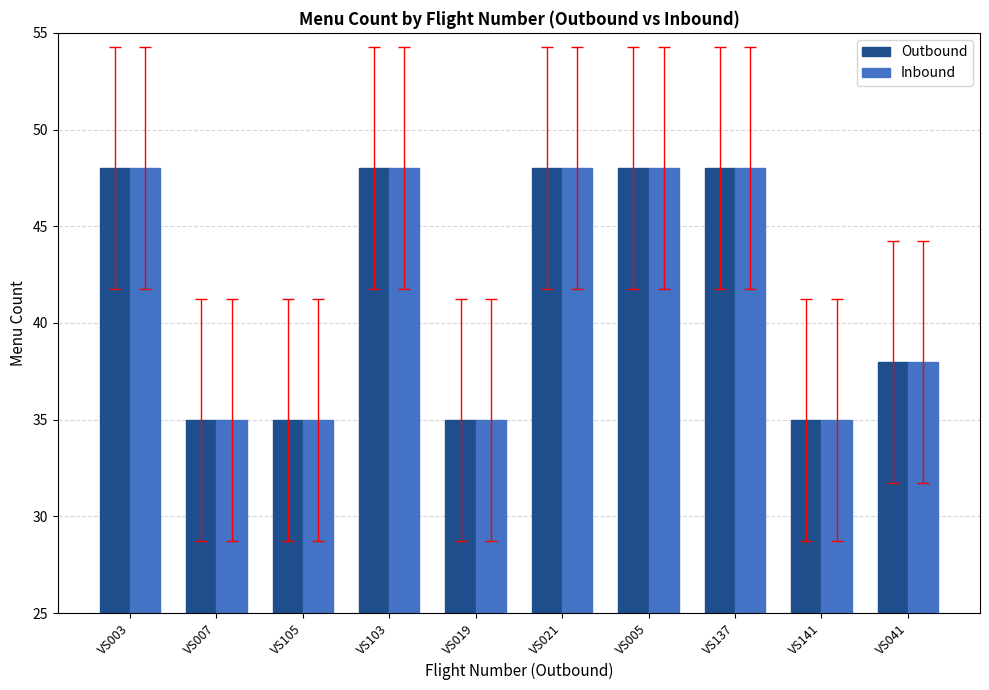

The Outbound series shows 13 at VS141. True or false?

False